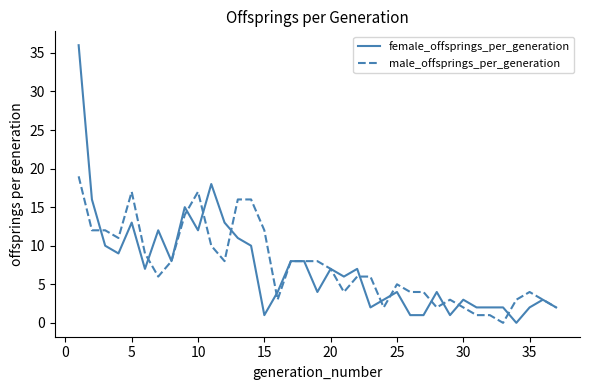

List the series in order of their peak value, lowest first.

male_offsprings_per_generation, female_offsprings_per_generation